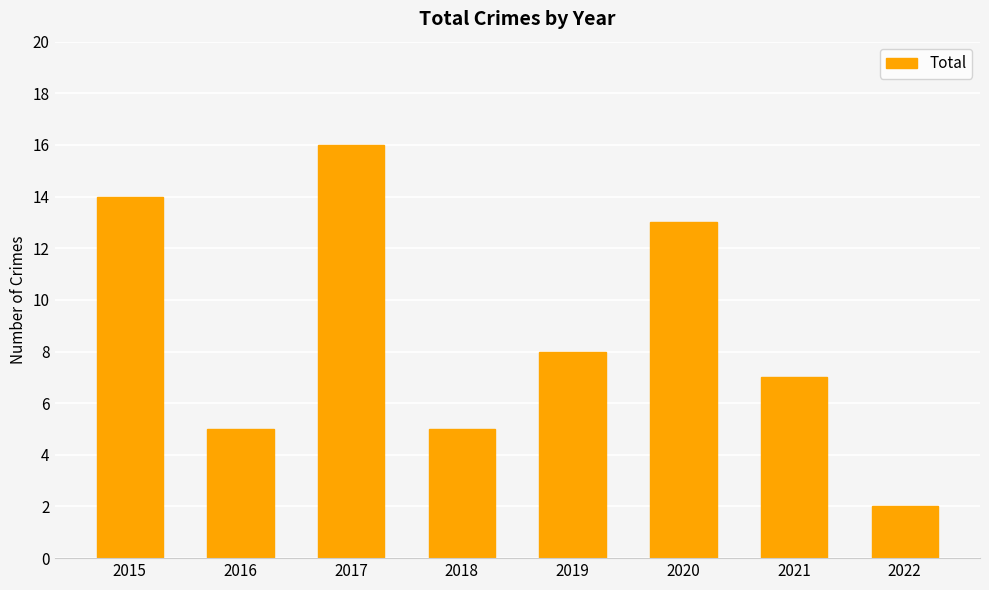

What is the value of the 6th bar from the left?

13